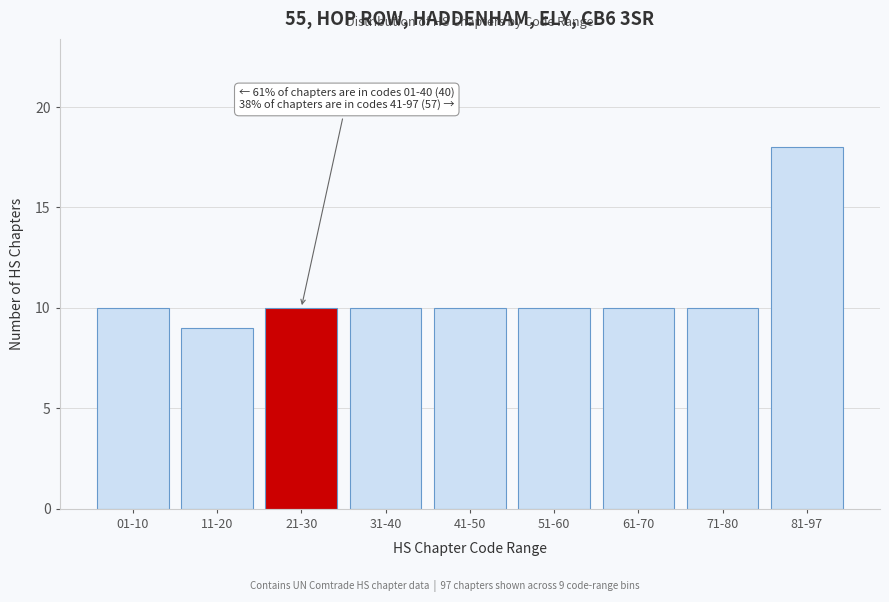

Reading left to right, list all the values displayed in this chart.

01-10=10	11-20=9	21-30=10	31-40=10	41-50=10	51-60=10	61-70=10	71-80=10	81-97=18